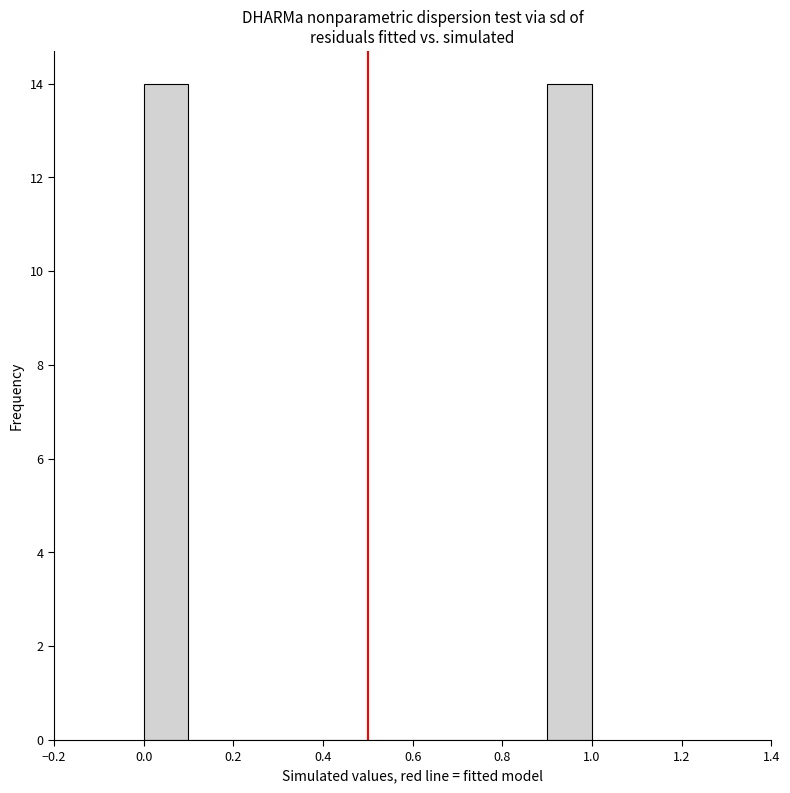

Reading left to right, transcribe this chart: for each bar, give the range it covers on the x-axis and its height. The values are not printed on the chart, so give them approximately, as read against the axis.

0.0 to 0.1: 14
0.1 to 0.2: 0
0.2 to 0.3: 0
0.3 to 0.4: 0
0.4 to 0.5: 0
0.5 to 0.6: 0
0.6 to 0.7: 0
0.7 to 0.8: 0
0.8 to 0.9: 0
0.9 to 1.0: 14